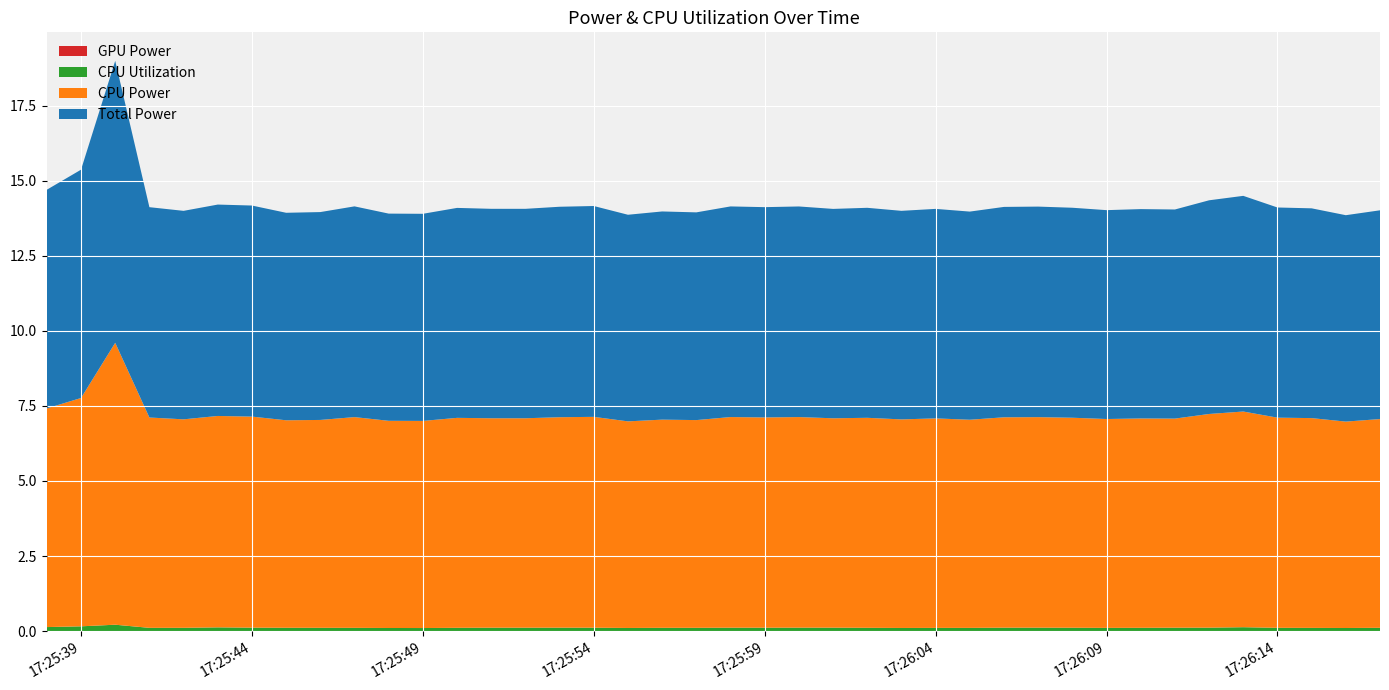

Reading left to right, extract all data points from this chart.

GPU Power: 0.0	0.0	0.0	0.0	0.0	0.0	0.0	0.0	0.0	0.0	0.0	0.0	0.0	0.0	0.0	0.0	0.0	0.0	0.0	0.0	0.0	0.0	0.0	0.0	0.0	0.0	0.0	0.0	0.0	0.0	0.0	0.0	0.0	0.0	0.0	0.0	0.0	0.0	0.0	0.0
CPU Utilization: 0.1	0.2	0.2	0.1	0.1	0.1	0.1	0.1	0.1	0.1	0.1	0.1	0.1	0.1	0.1	0.1	0.1	0.1	0.1	0.1	0.1	0.1	0.1	0.1	0.1	0.1	0.1	0.1	0.1	0.1	0.1	0.1	0.1	0.1	0.1	0.1	0.1	0.1	0.1	0.1
CPU Power: 7.3	7.6	9.4	7.0	6.9	7.0	7.0	6.9	6.9	7.0	6.9	6.9	7.0	7.0	7.0	7.0	7.0	6.9	6.9	6.9	7.0	7.0	7.0	7.0	7.0	6.9	7.0	6.9	7.0	7.0	7.0	7.0	7.0	7.0	7.1	7.2	7.0	7.0	6.9	7.0
Total Power: 7.3	7.6	9.4	7.0	6.9	7.0	7.0	6.9	6.9	7.0	6.9	6.9	7.0	7.0	7.0	7.0	7.0	6.9	6.9	6.9	7.0	7.0	7.0	7.0	7.0	6.9	7.0	6.9	7.0	7.0	7.0	7.0	7.0	7.0	7.1	7.2	7.0	7.0	6.9	7.0